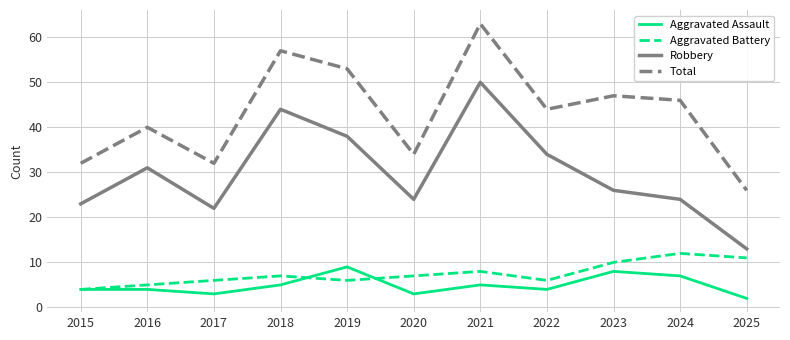

Rank the series by their maximum value, from lowest to highest.

Aggravated Assault, Aggravated Battery, Robbery, Total